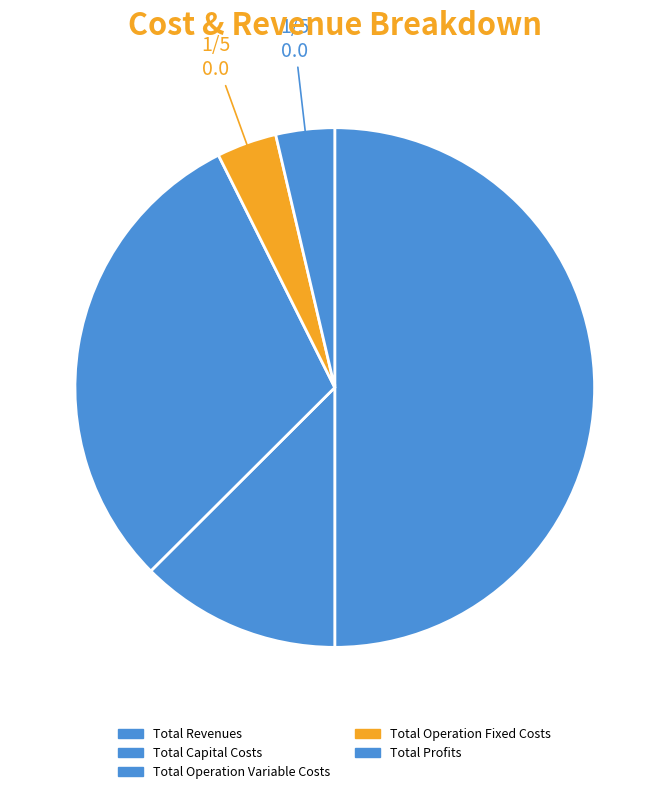

Is there a majority slice in this chart?

No